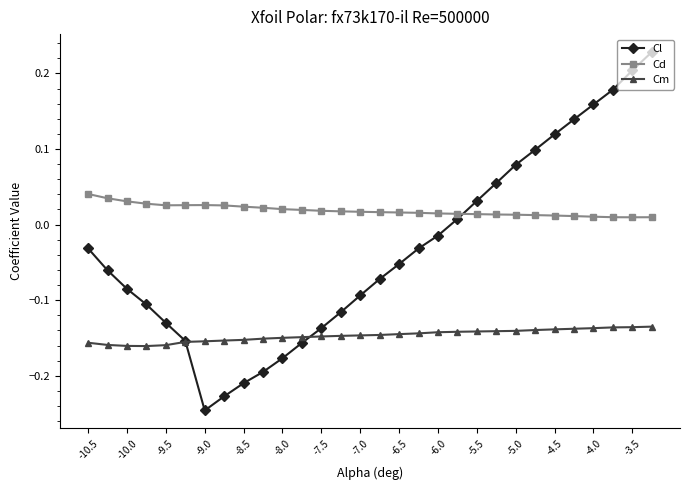

Which series has the widest spread of values?

Cl